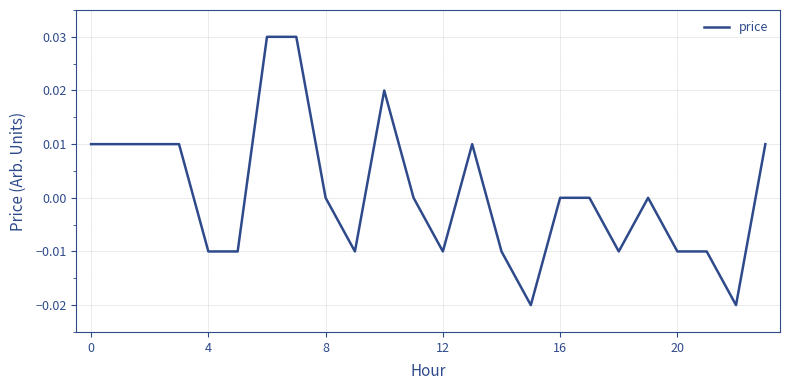

What is the label of the 6th point from the right?

18